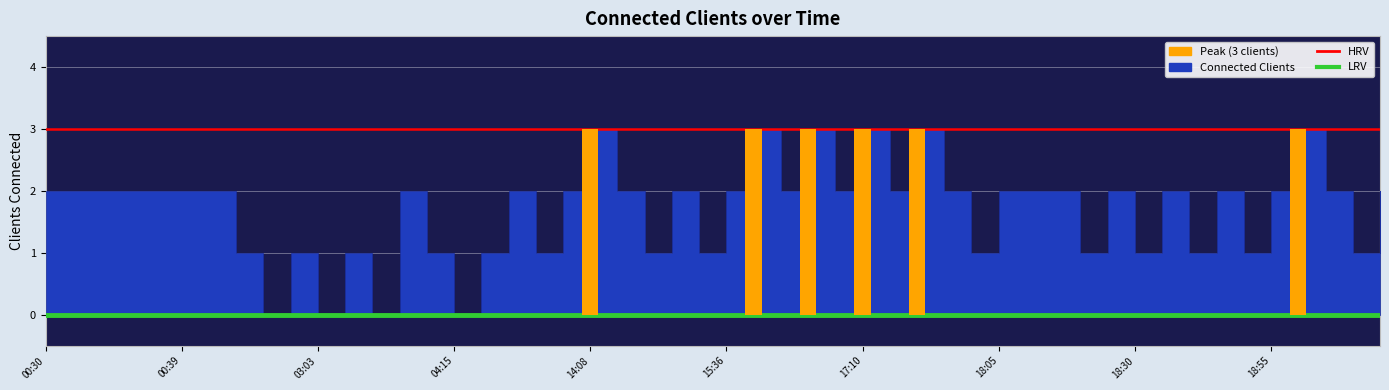

At which label does LRV reach its minimum?

00:30